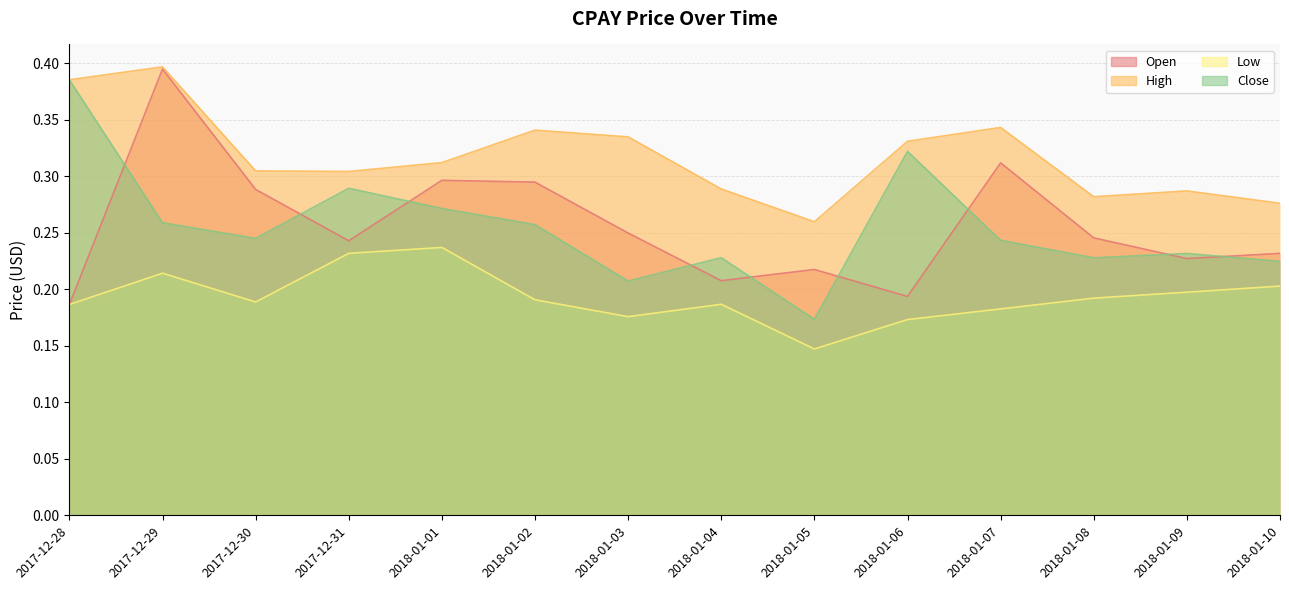

What is the greatest value displayed?

0.4